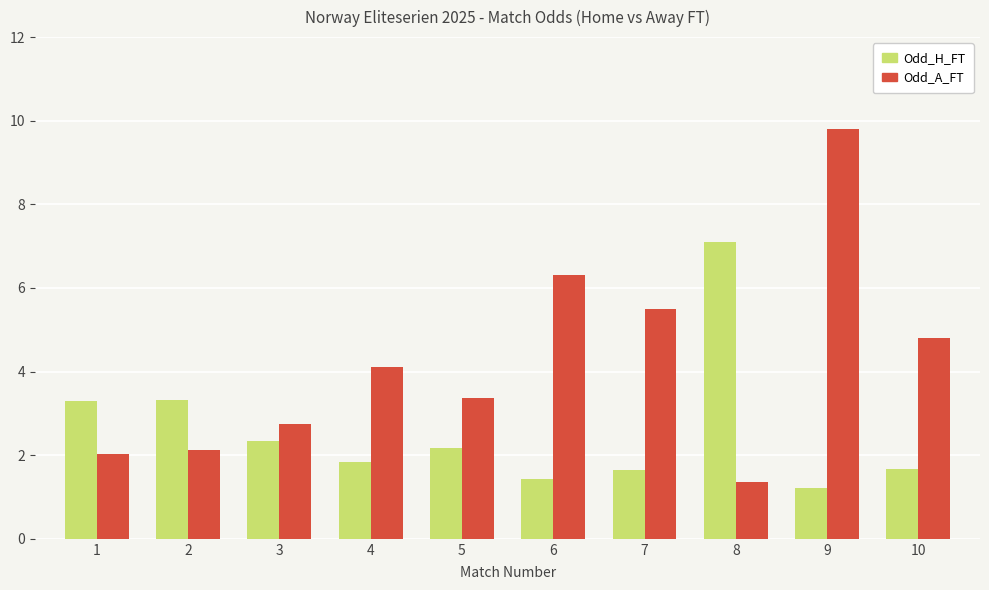

Which category has the lowest value in the Odd_H_FT series?

9